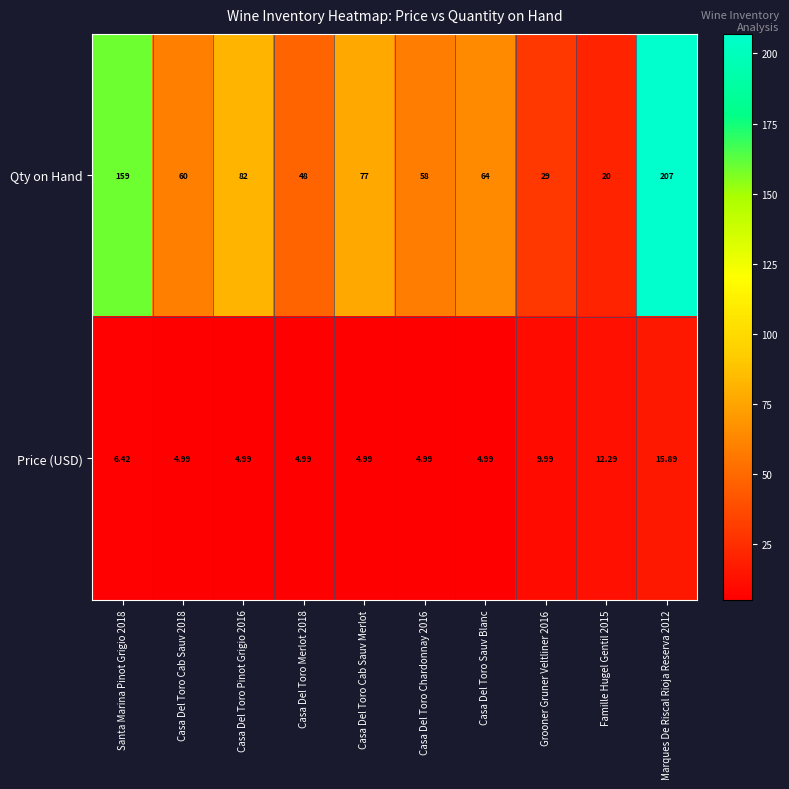

Which series has the largest total across all categories?

Qty on Hand